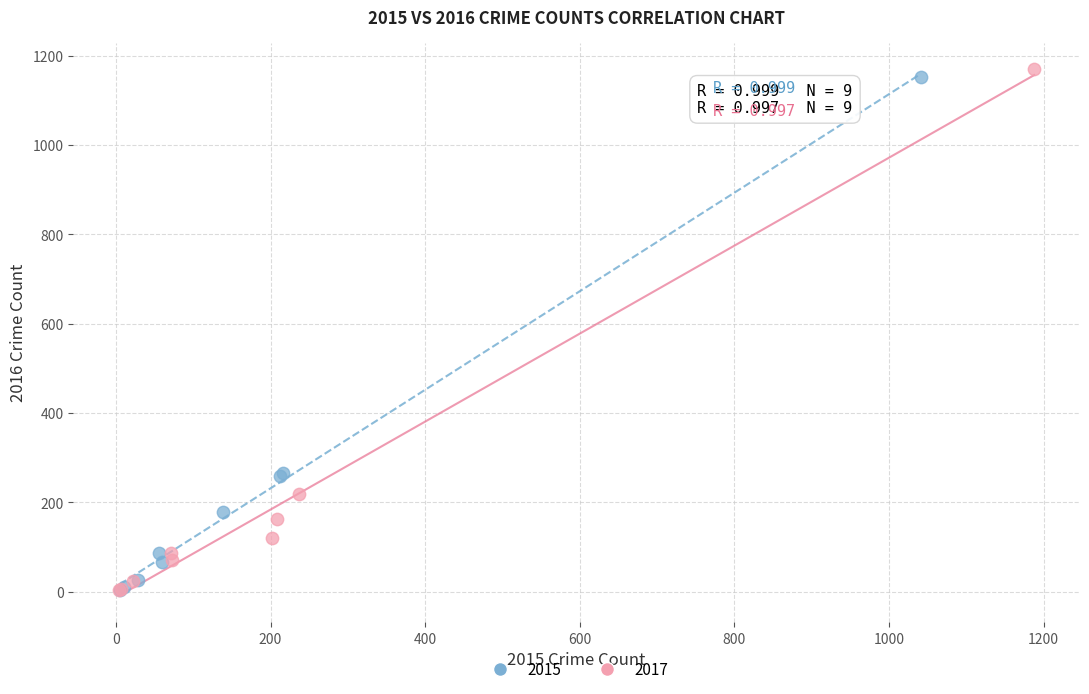

Which series has the widest spread of Y values?

2017